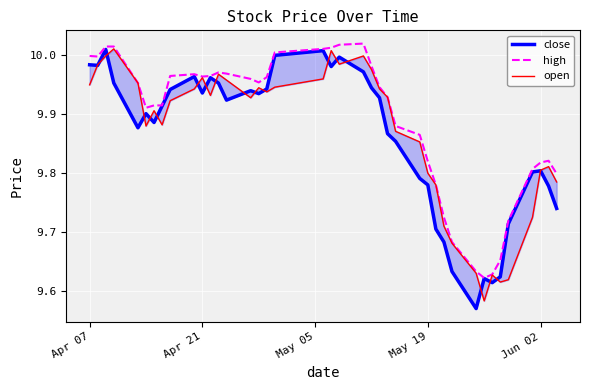

Is it true that high equals 2.7 at Jun 02?

False